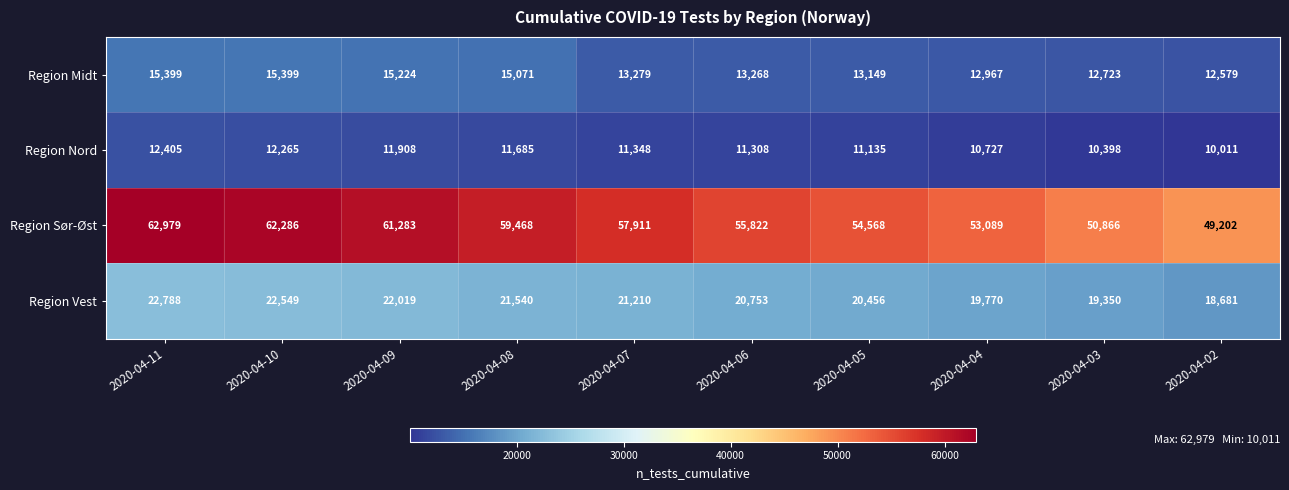

What is the difference between the second highest and minimum values in the Region Midt series?

2820